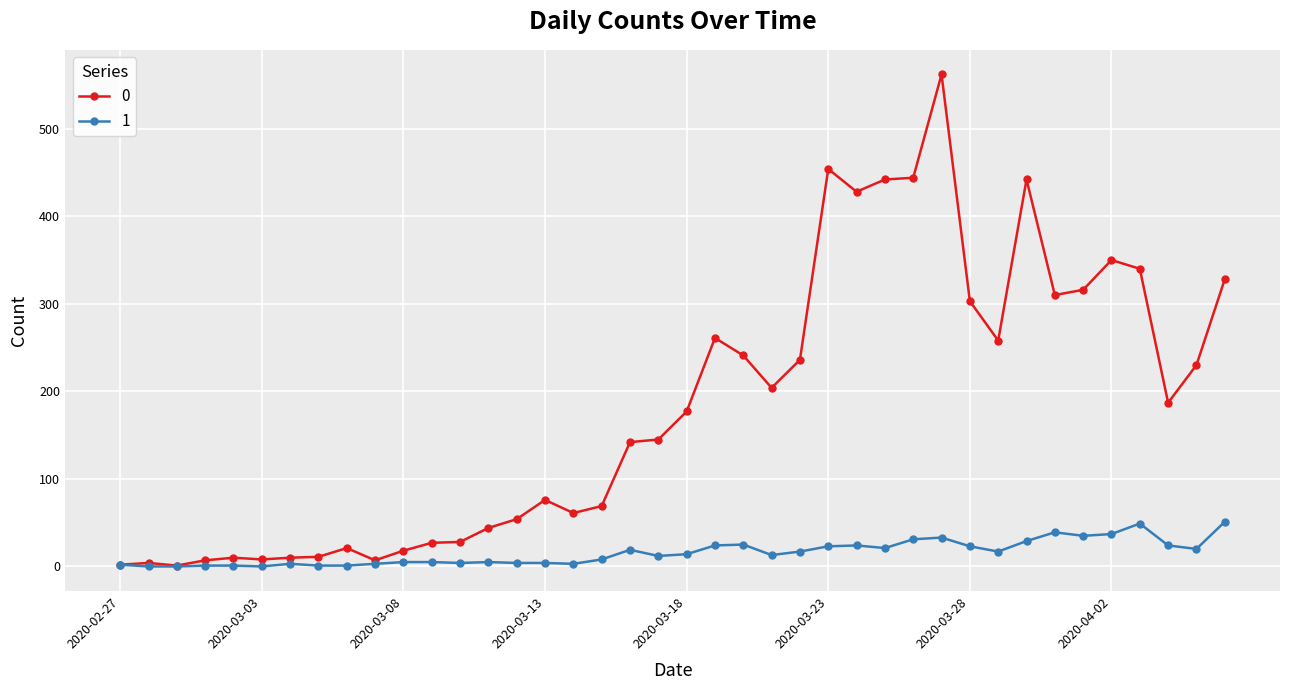

True or false: 1 has more than 2 interior local peaks.

True